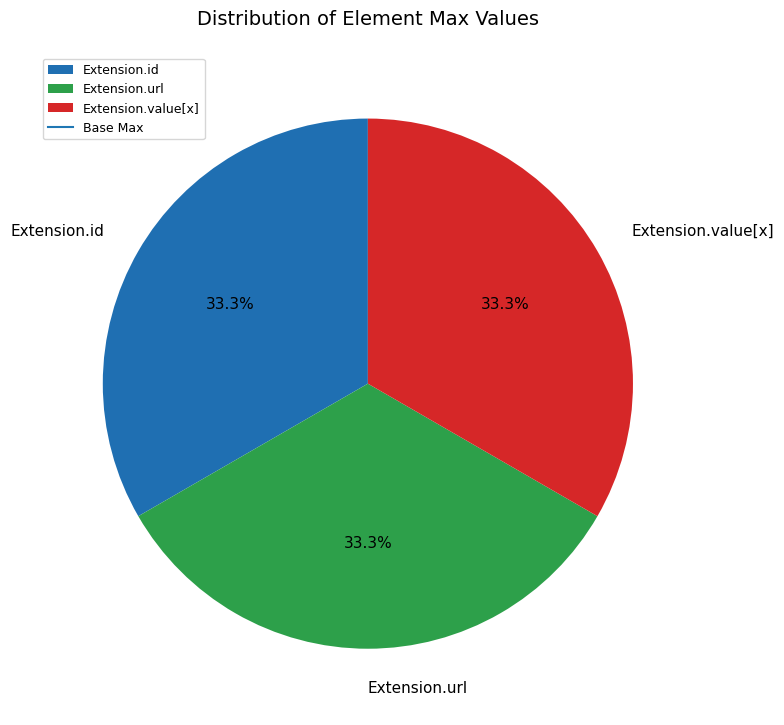

How many segments does this pie chart have?

3